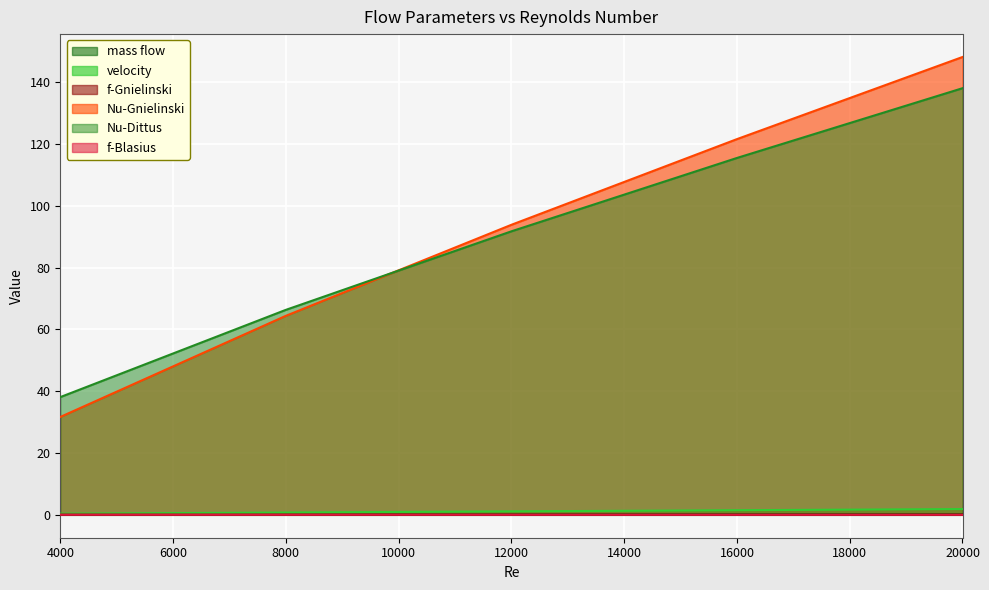

Reading left to right, transcribe all the data shown in this chart.

mass flow: 0.0	0.1	0.1	0.1	0.2
velocity: 0.4	0.7	1.1	1.5	1.9
f-Gnielinski: 0.0	0.0	0.0	0.0	0.0
Nu-Gnielinski: 31.7	64.4	93.9	121.6	148.2
Nu-Dittus: 38.1	66.3	91.8	115.5	138.1
f-Blasius: 0.0	0.0	0.0	0.0	0.0